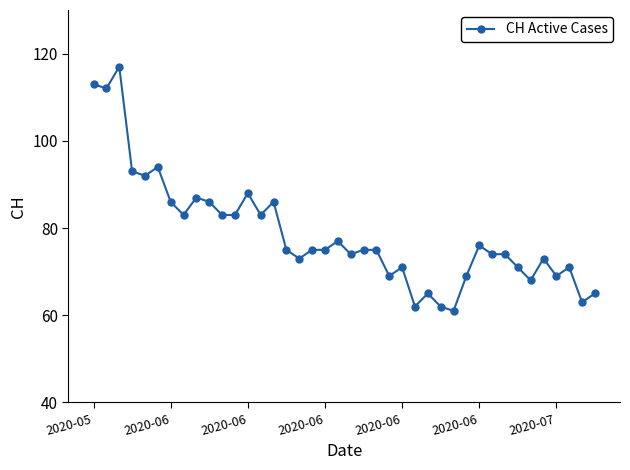

What is the greatest value displayed?

117